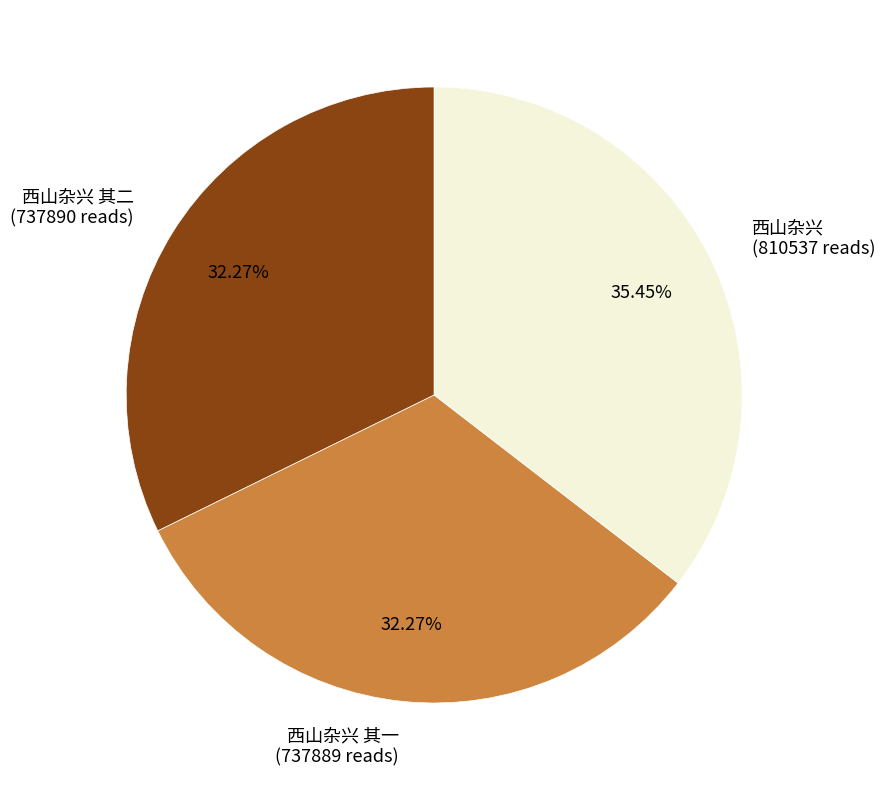

Is there any slice that represents more than half of the pie?

No